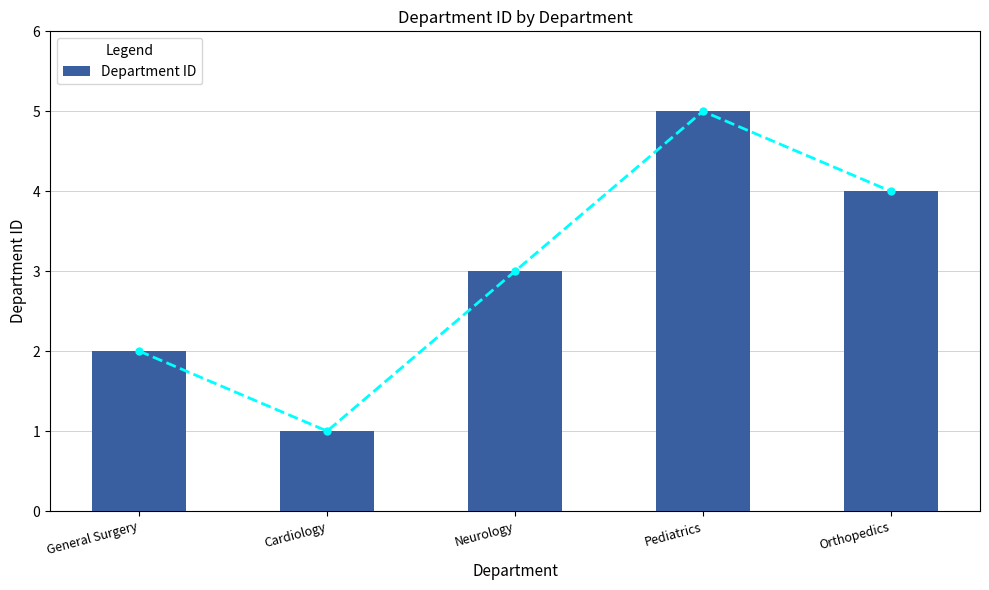

At which label is the value closest to 3?

Neurology